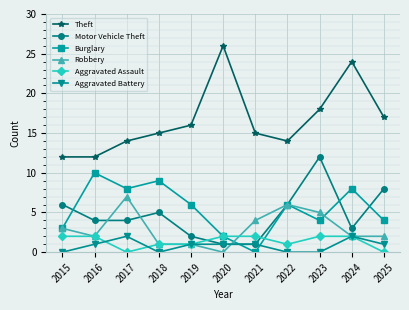

Which series ends up on top after the final intersection of Aggravated Battery and Burglary?

Burglary